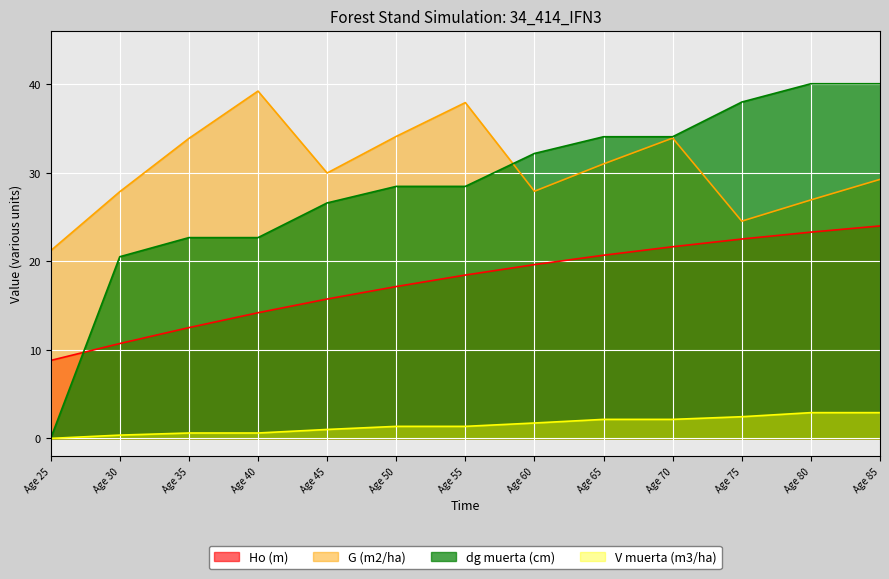

How many lines are shown in the chart?

4